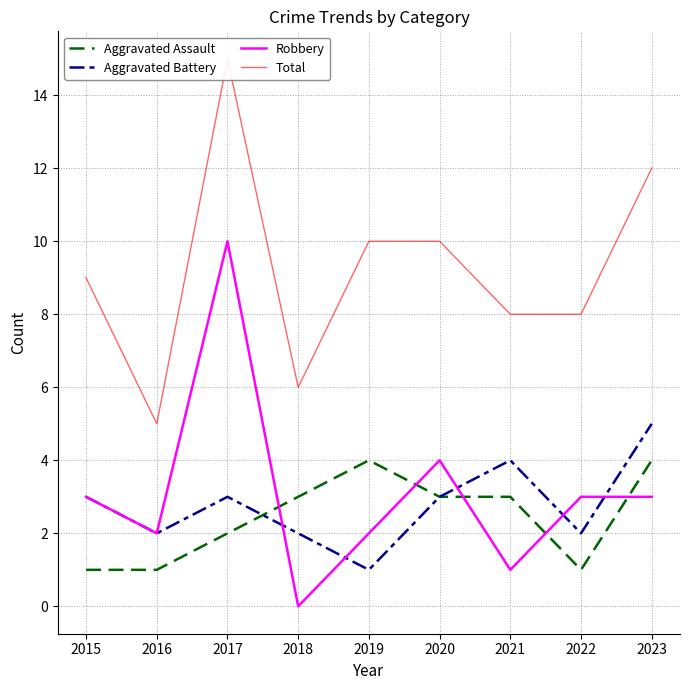

What are all the series names shown in the legend?

Aggravated Assault, Aggravated Battery, Robbery, Total